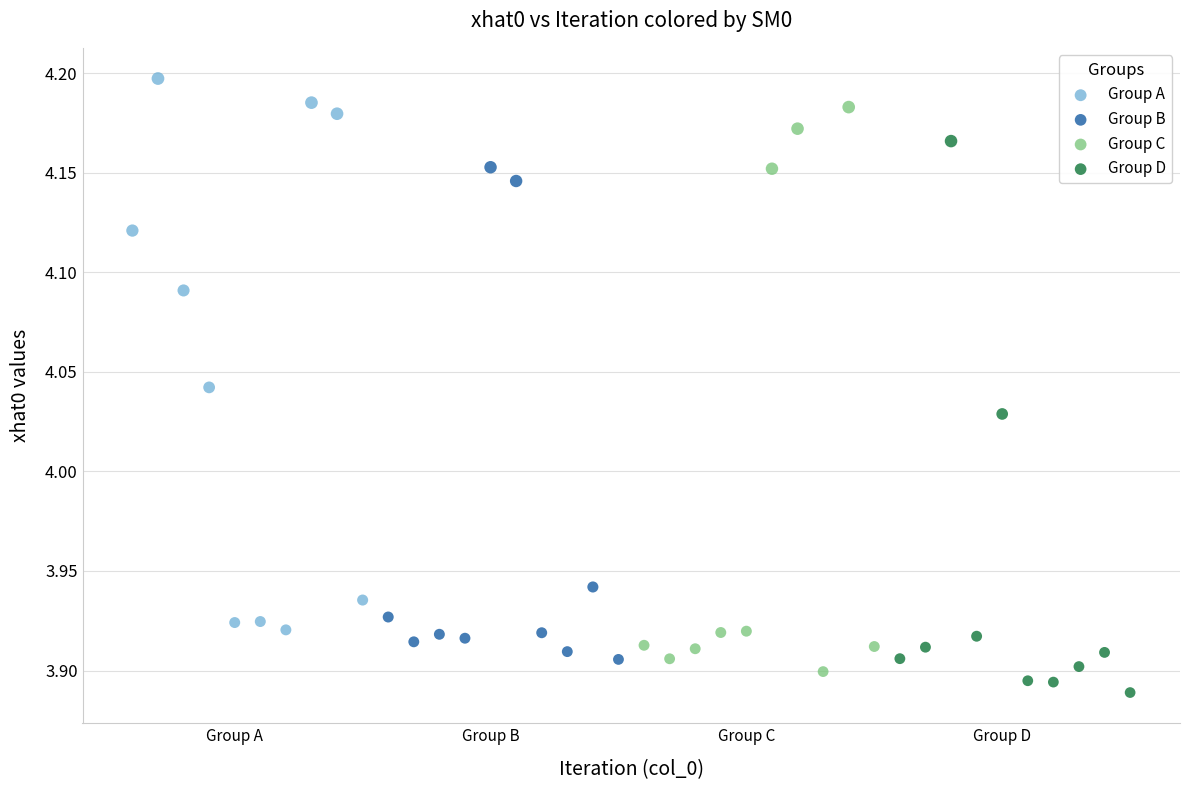

Which series contains the highest Y value?

Group A